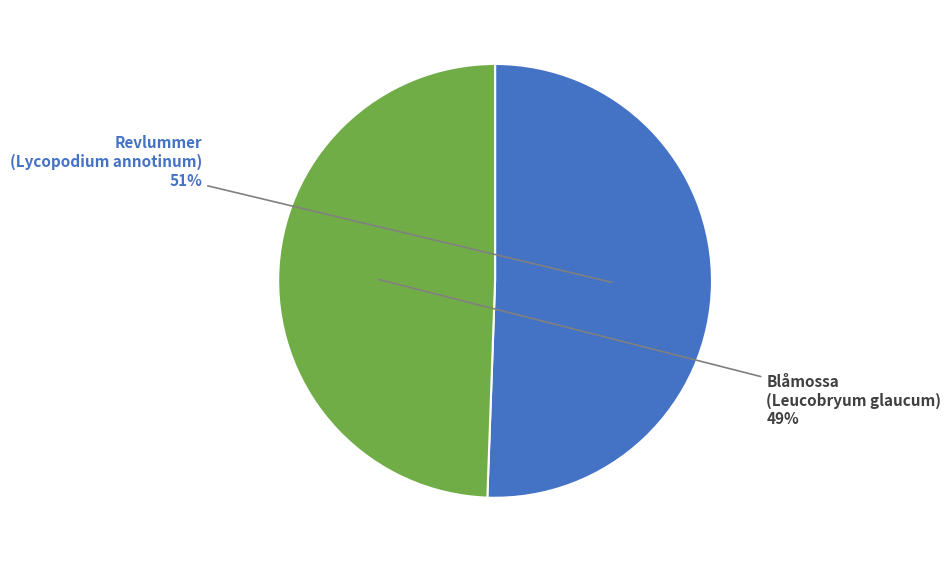

To the nearest percent, what percentage of the pie is Revlummer (Lycopodium annotinum)?

51%